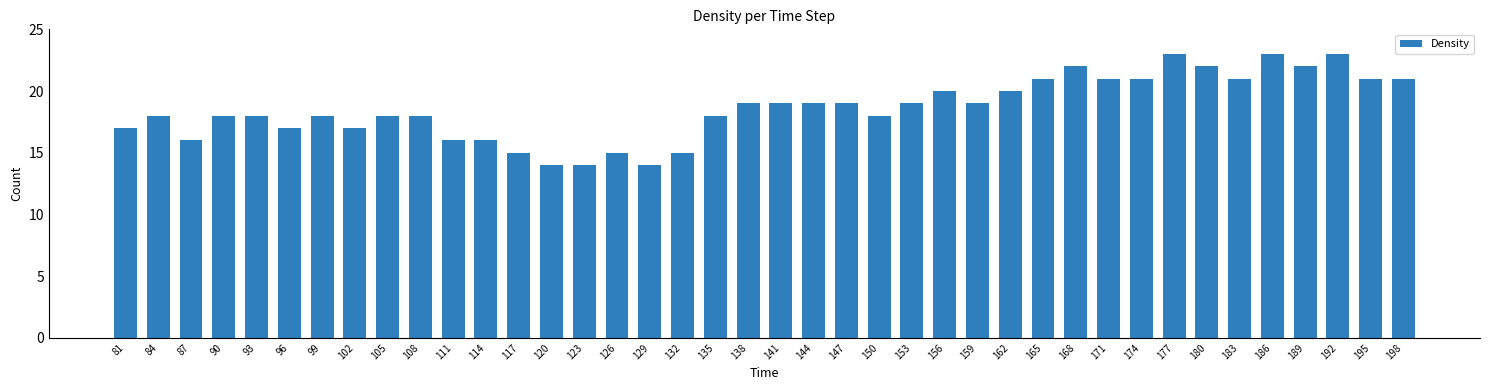

What is the greatest value displayed?

23